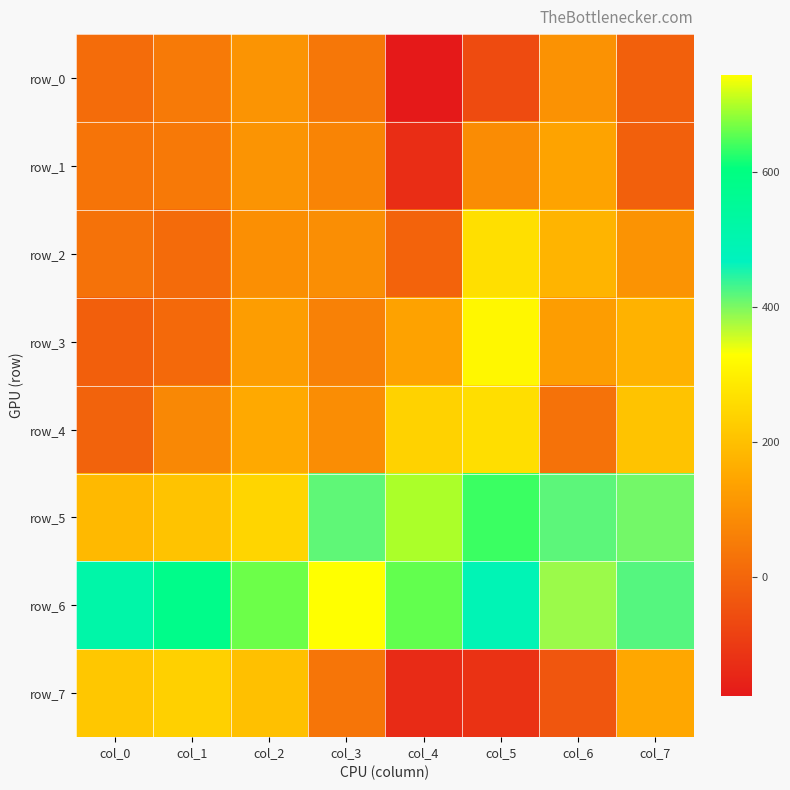

The row_1 series shows 60.7 at col_1. True or false?

False